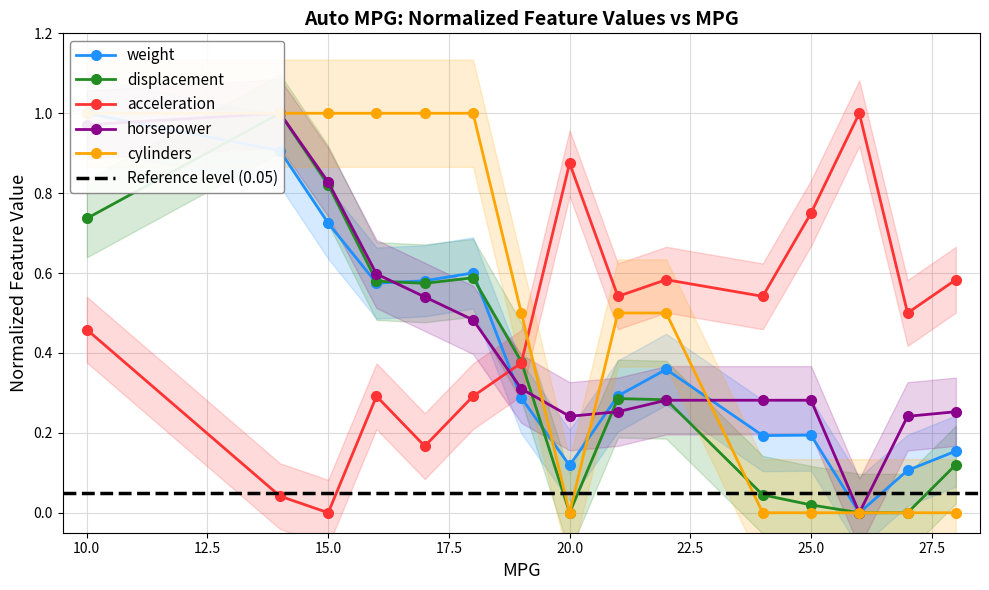

How many series are shown in this chart?

5